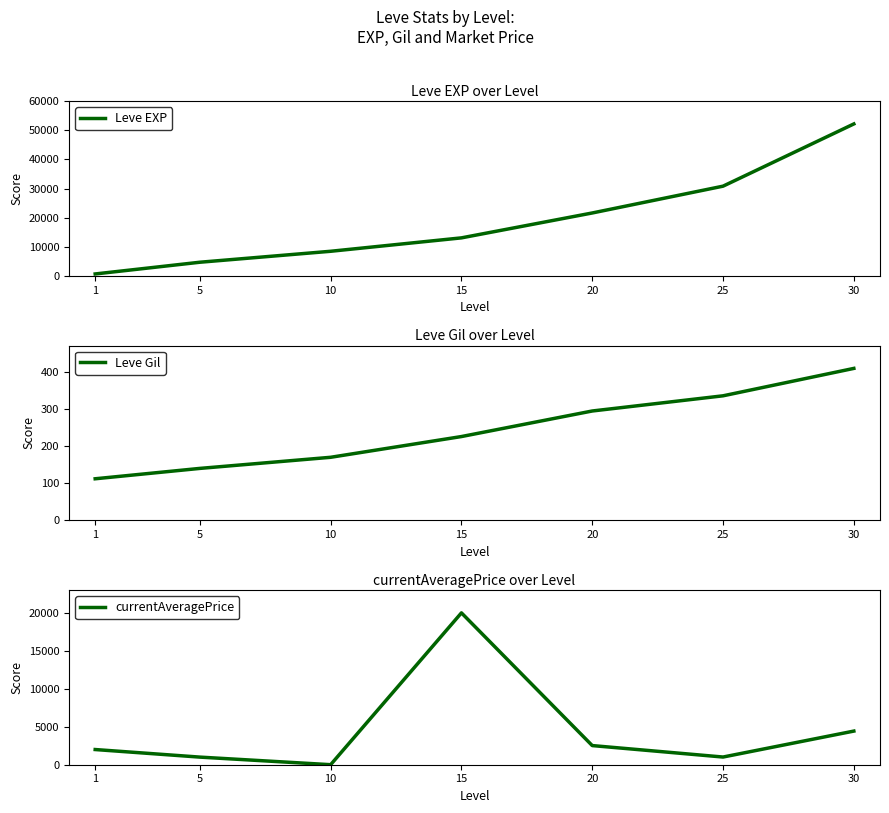

What is the value of the currentAveragePrice point at the 1st from the left?

2000.0